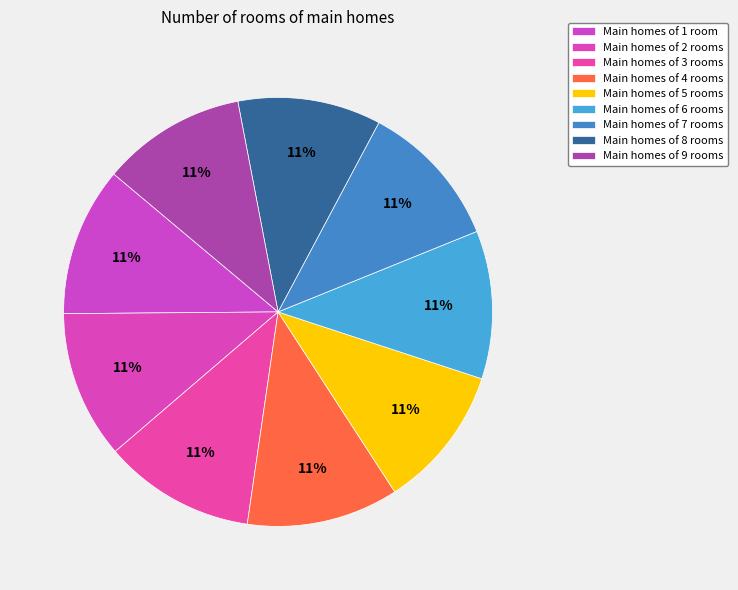

How many segments does this pie chart have?

9